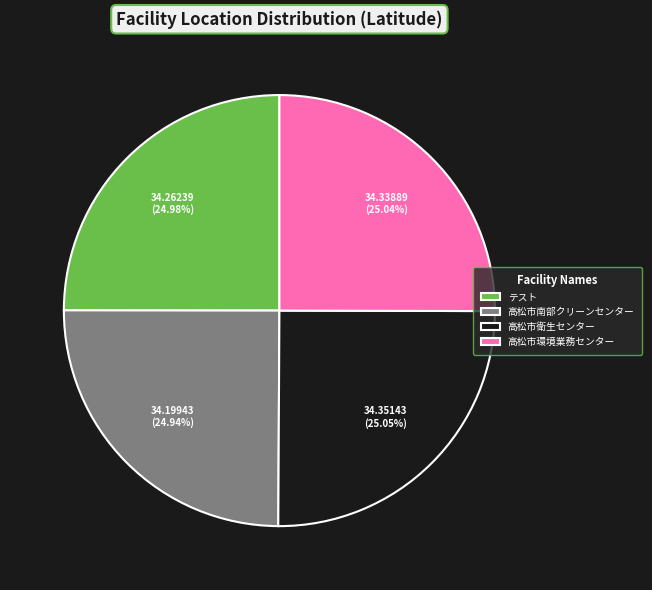

Approximately how many times larger is the value at 高松市環境業務センター compared to 高松市南部クリーンセンター?

1.0